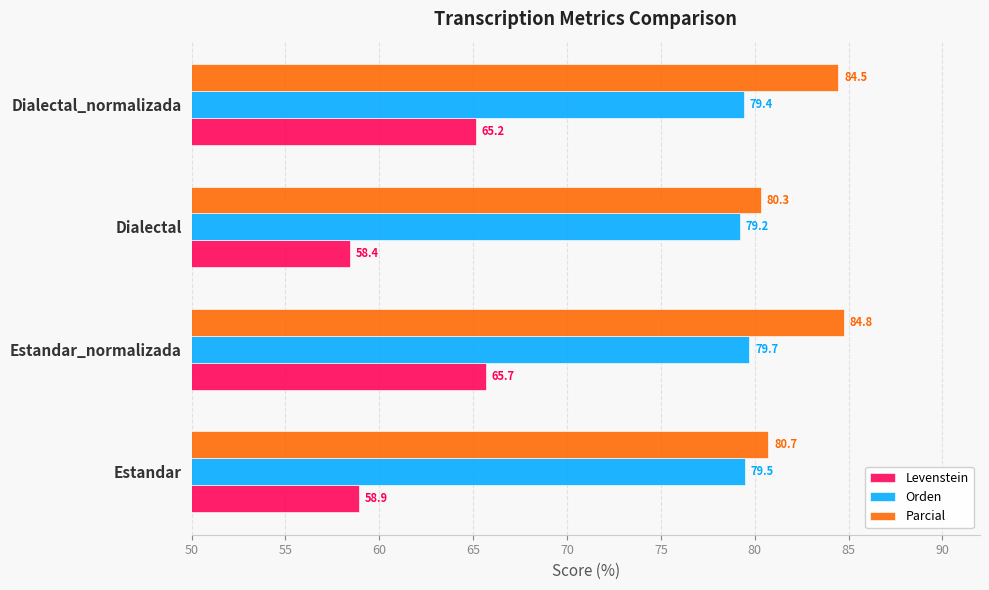

At which category is the sum across all series the highest?

Estandar_normalizada